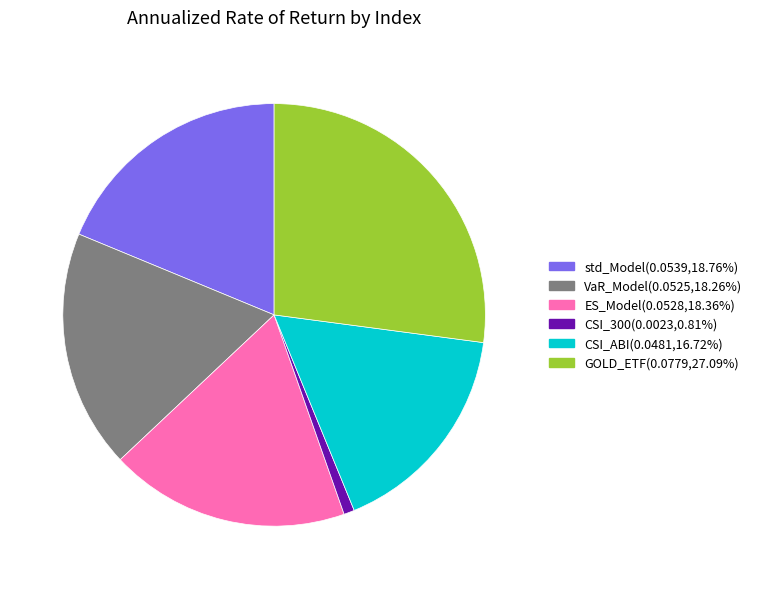

How many slices are in this pie chart?

6